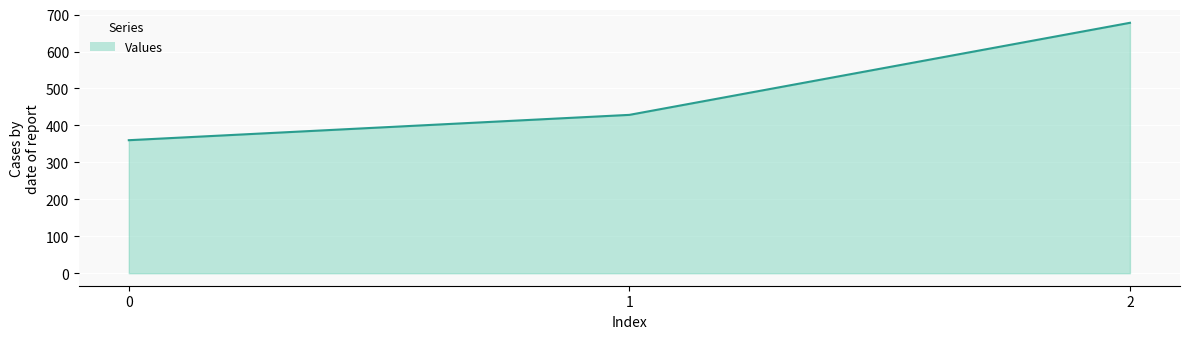

True or false: the data shows 187.2 at 0.

False